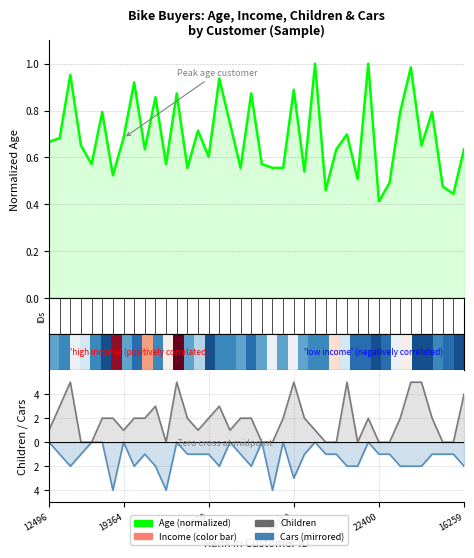

True or false: Age (normalized) has a value of 1.2 at 19364.

False